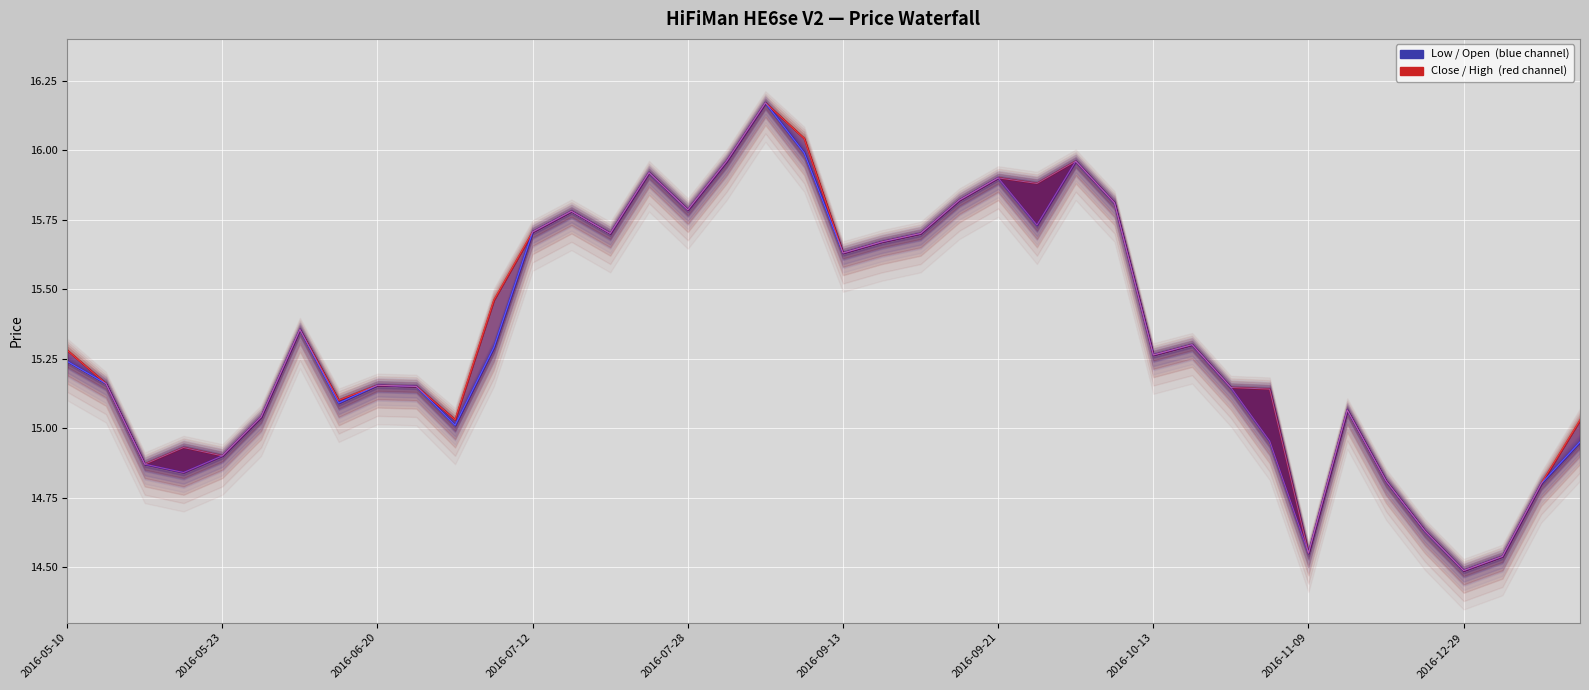

True or false: Low and High intersect in this chart.

False